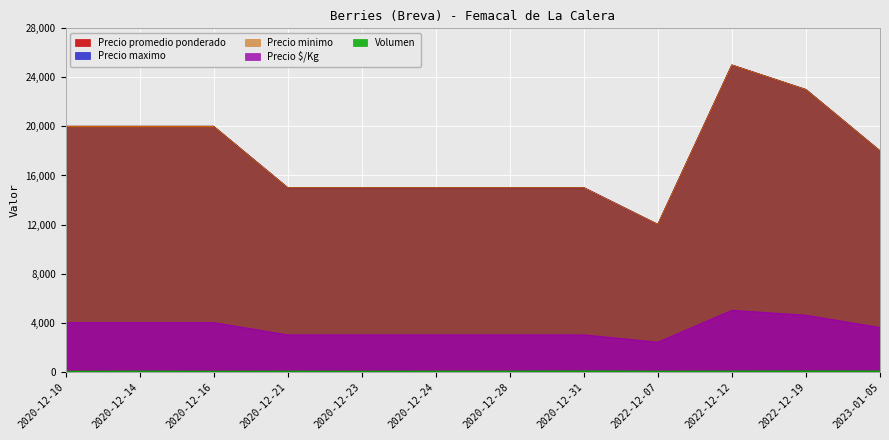

Which label corresponds to the largest value in the chart?

2022-12-12